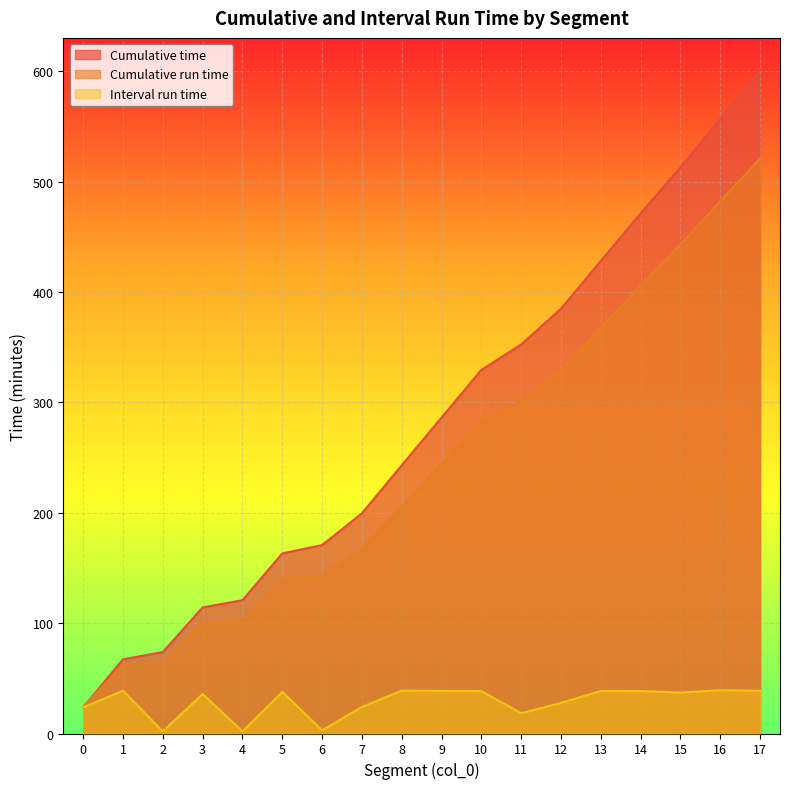

How many data points in Interval run time are above 37?

10